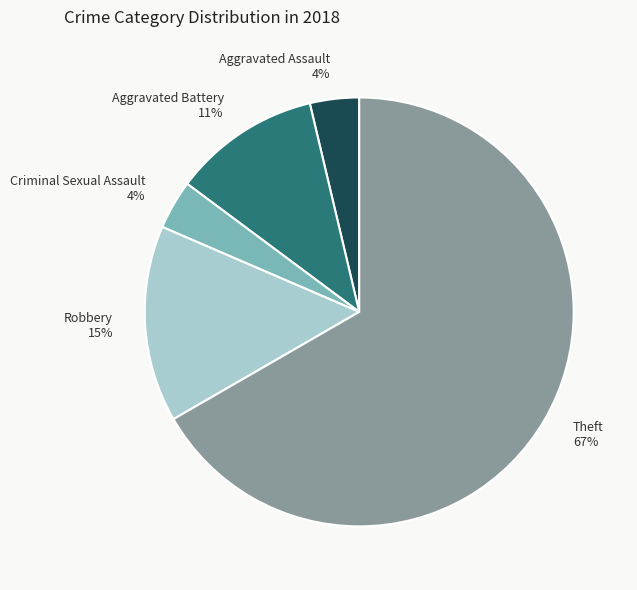

Between Aggravated Battery and Aggravated Assault, which is larger?

Aggravated Battery